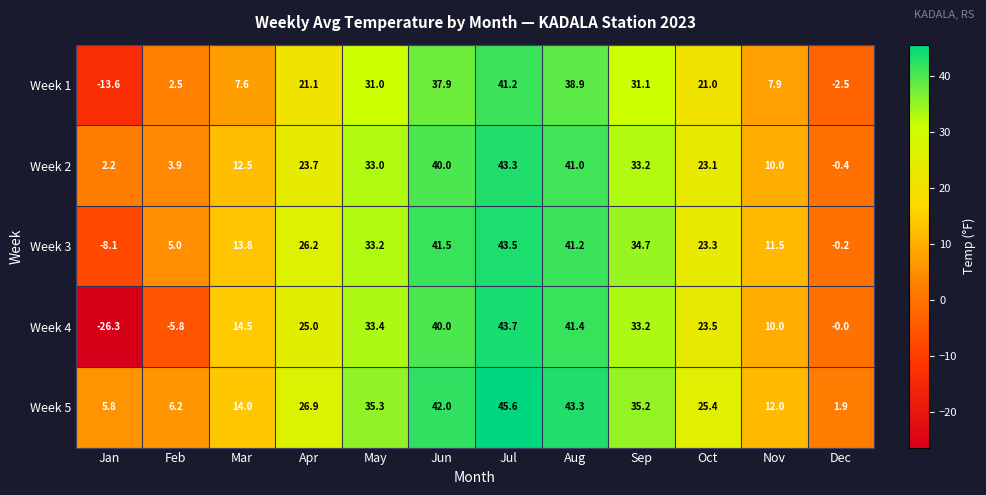

What is the spread (max minus min) of values at Oct?

4.4